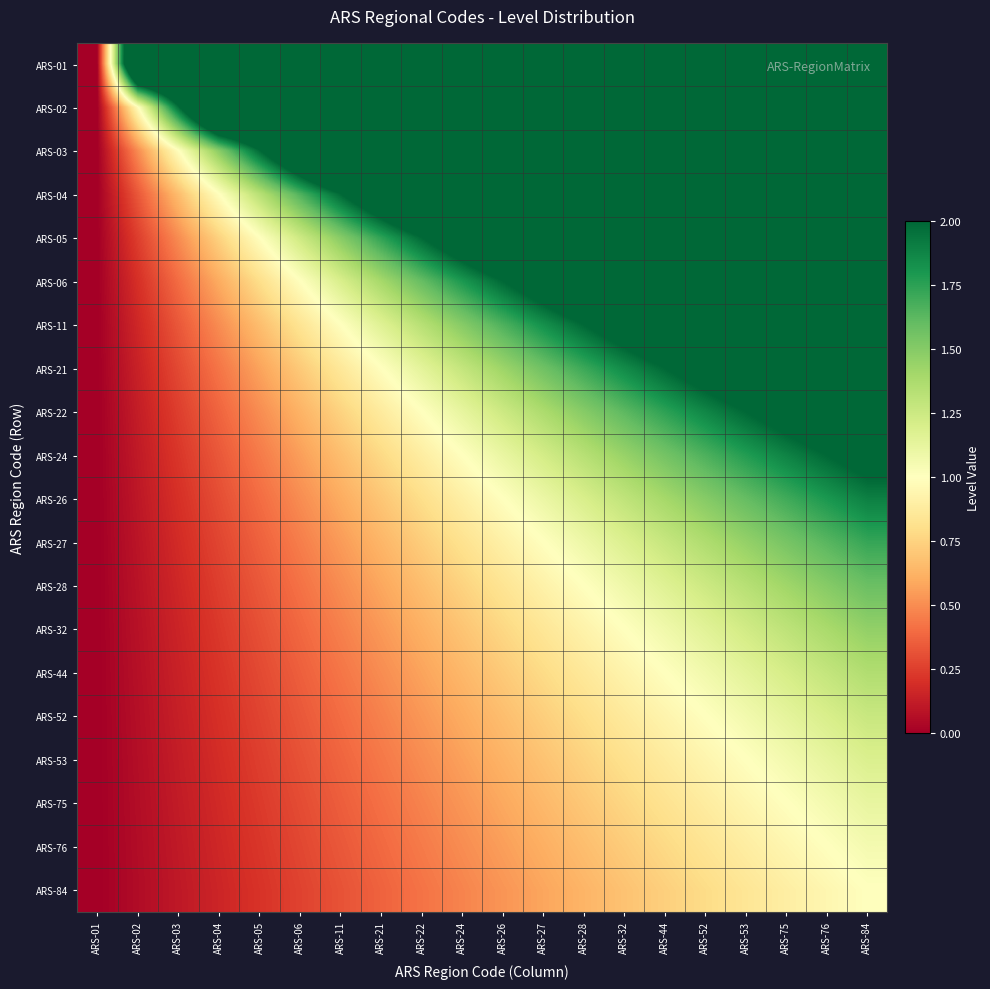

List the series in order of their peak value, lowest first.

ARS-84, ARS-76, ARS-75, ARS-53, ARS-52, ARS-44, ARS-32, ARS-28, ARS-27, ARS-26, ARS-24, ARS-22, ARS-21, ARS-01, ARS-02, ARS-03, ARS-04, ARS-05, ARS-06, ARS-11